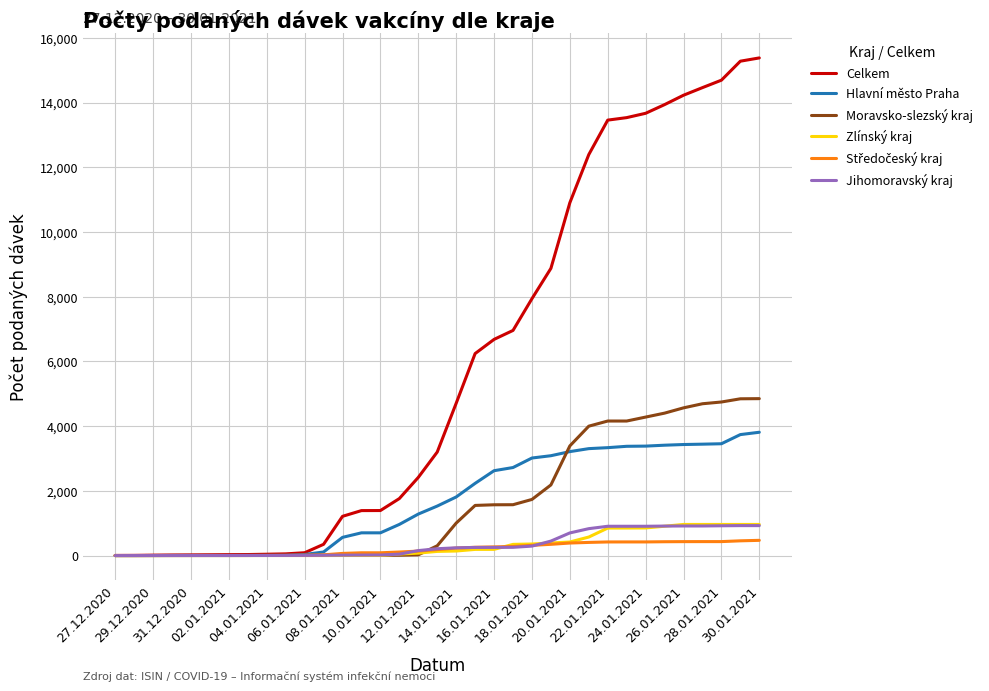

Which series has the largest total across all categories?

Celkem